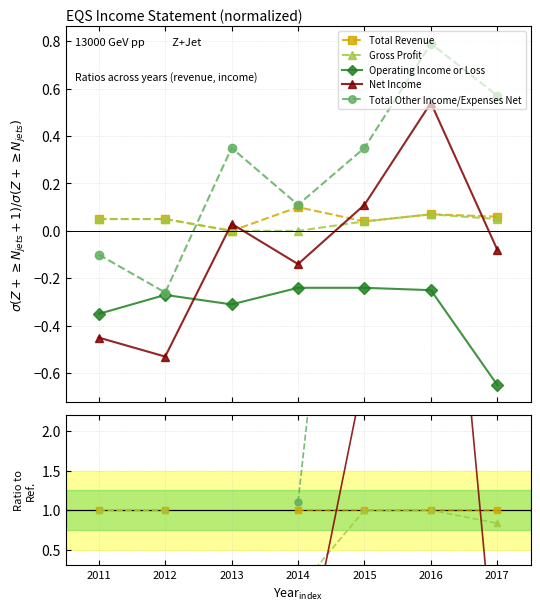

Which has a higher value, 2012 or 2017?

2012